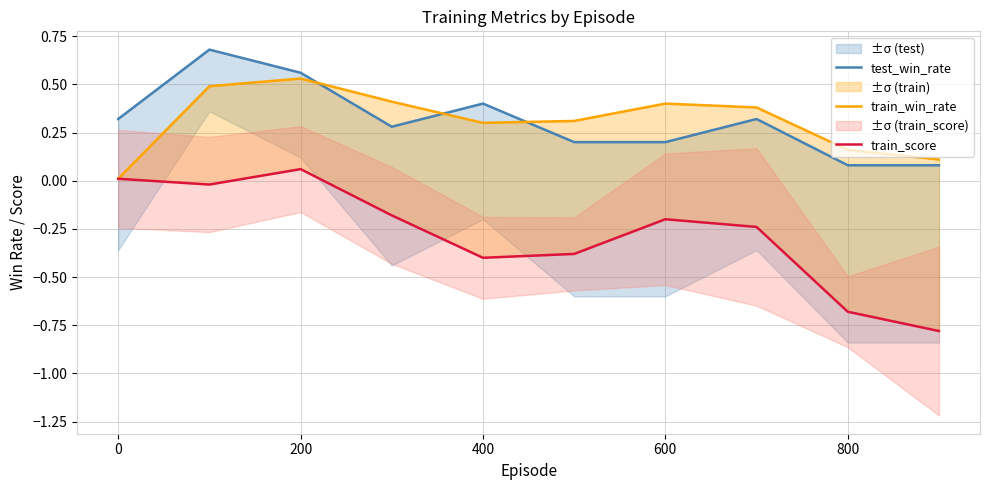

Is the value of test_win_rate at 9 greater than the value of train_score at 8?

Yes